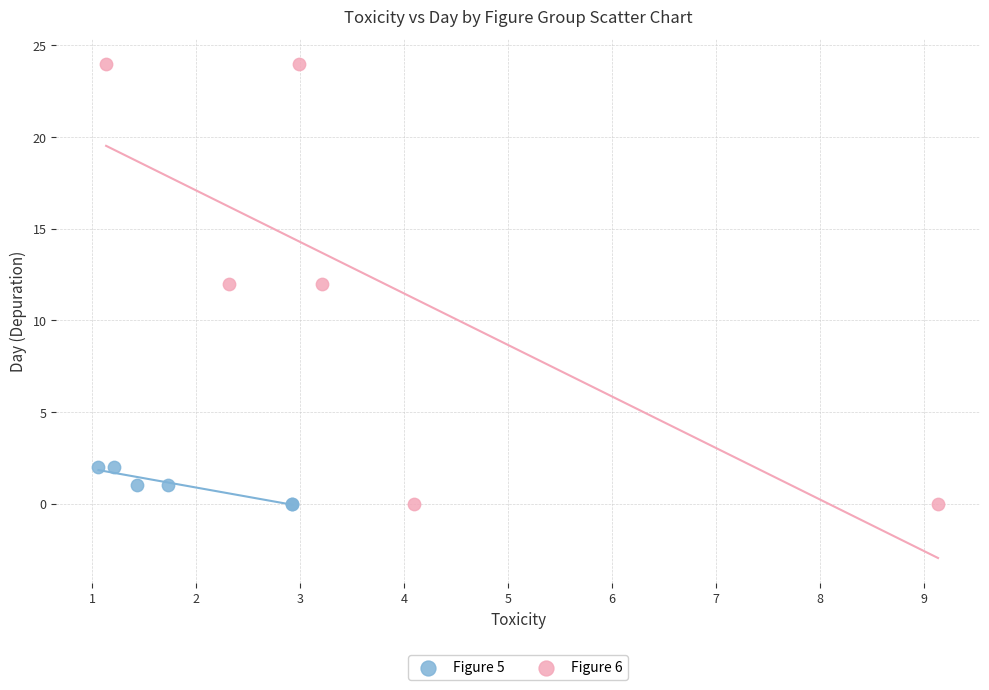

Which series has the largest Y range (max minus min)?

Figure 6